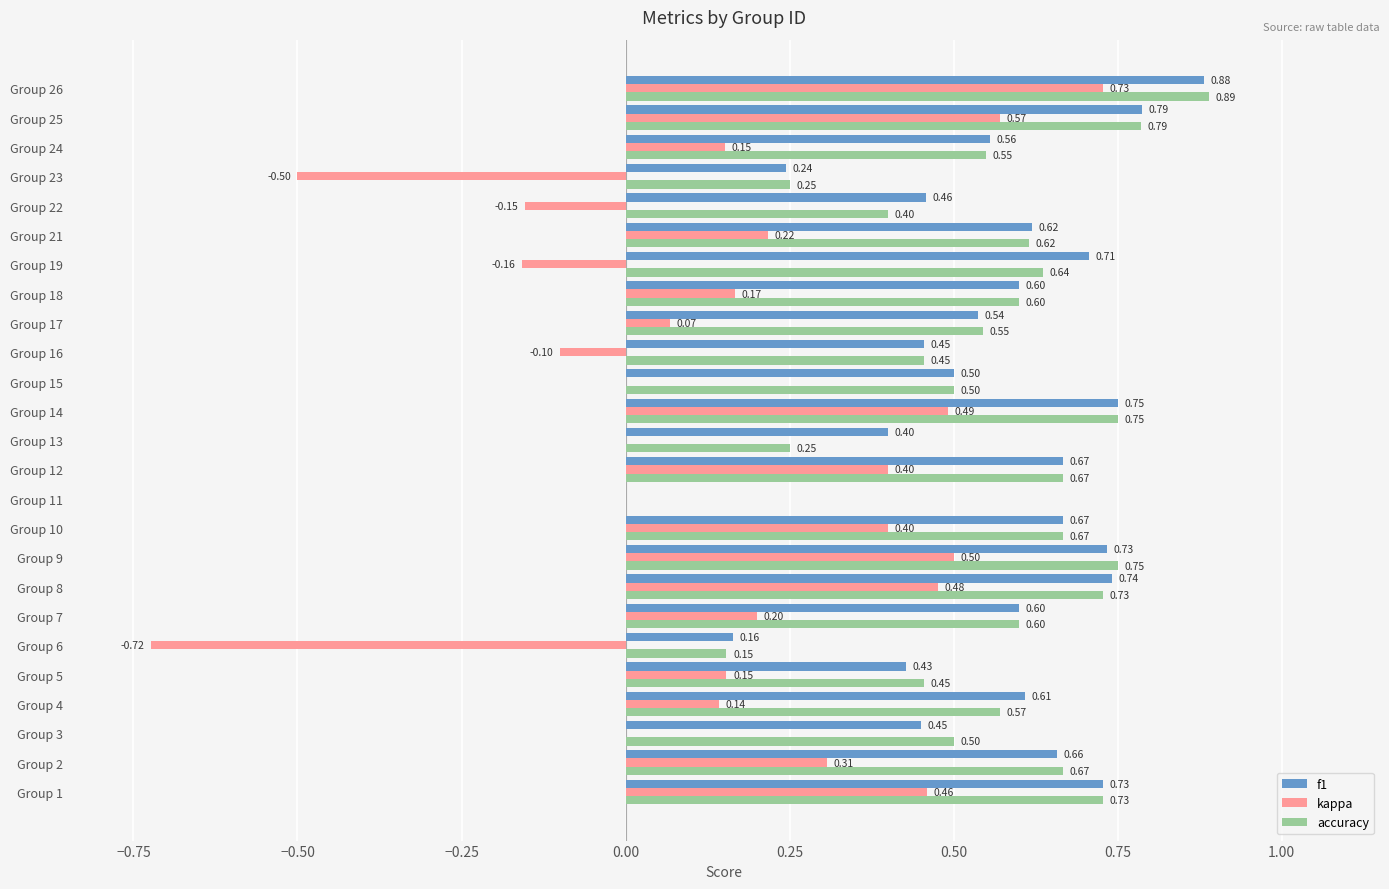

Which series changed the most between Group 7 and Group 15?

kappa